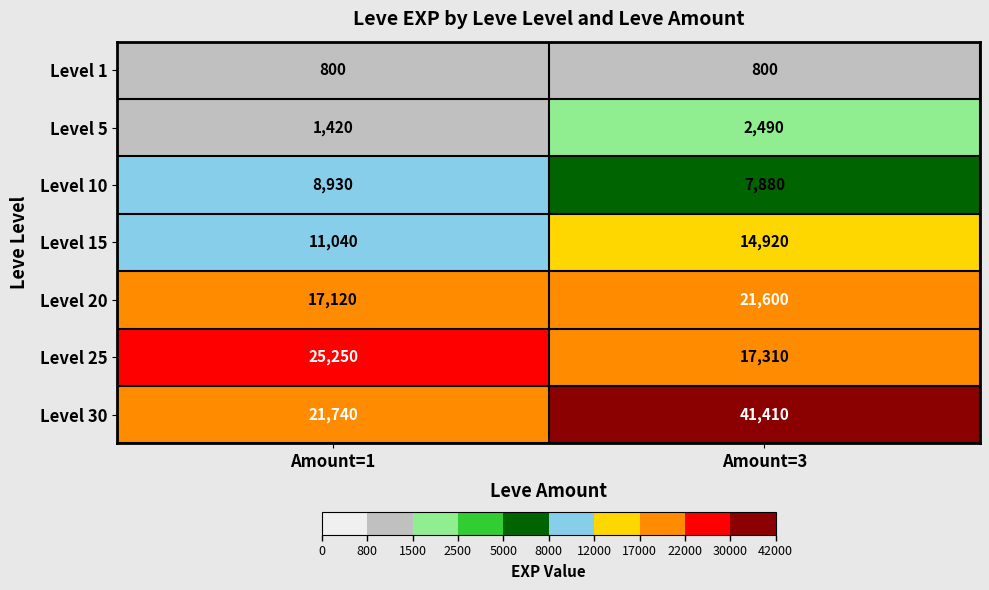

Which series has the largest range (max minus min)?

Level 30